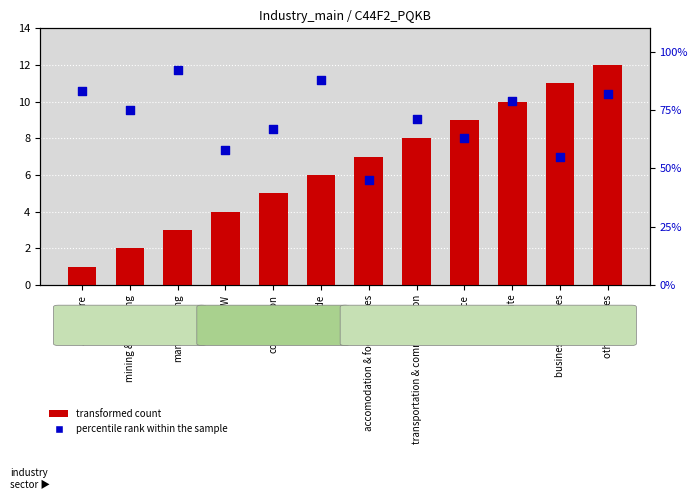

At how many categories does at least one series exceed 66?

8